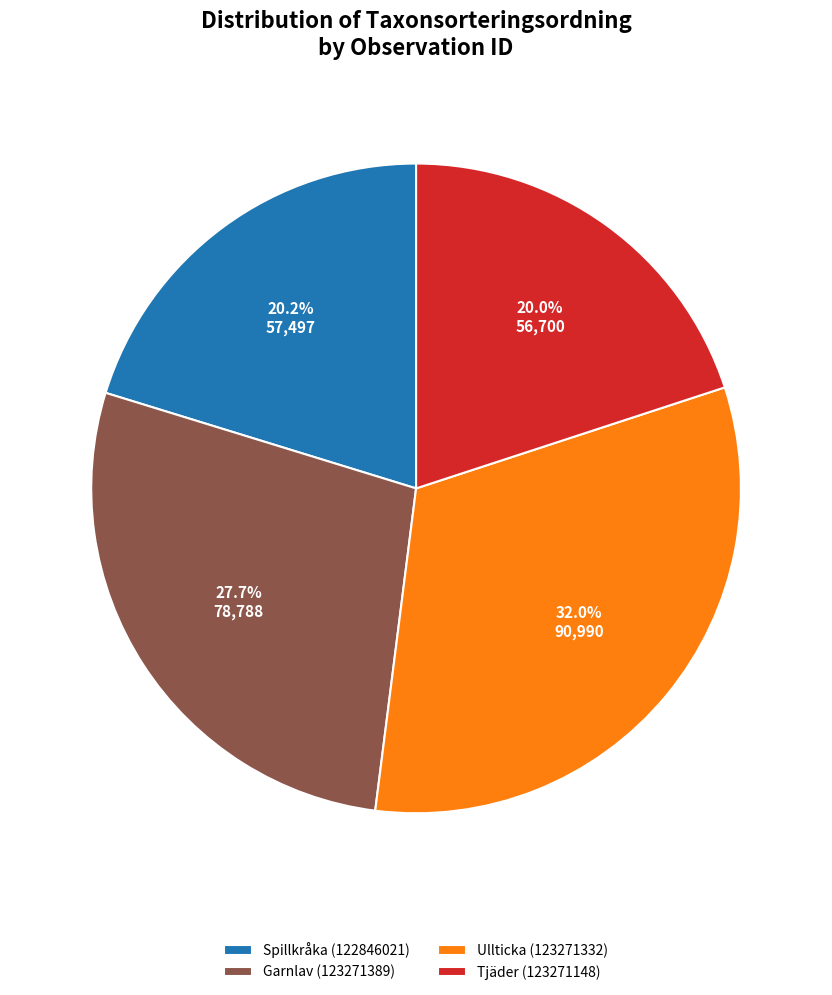

To the nearest percent, what is the difference between the largest and smallest slice percentages?

12%